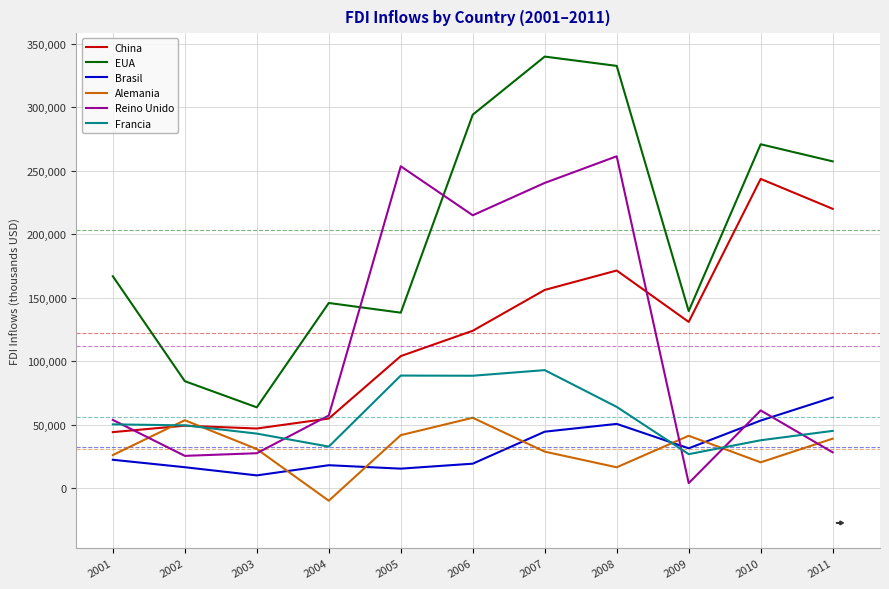

Which series has the largest total across all categories?

EUA